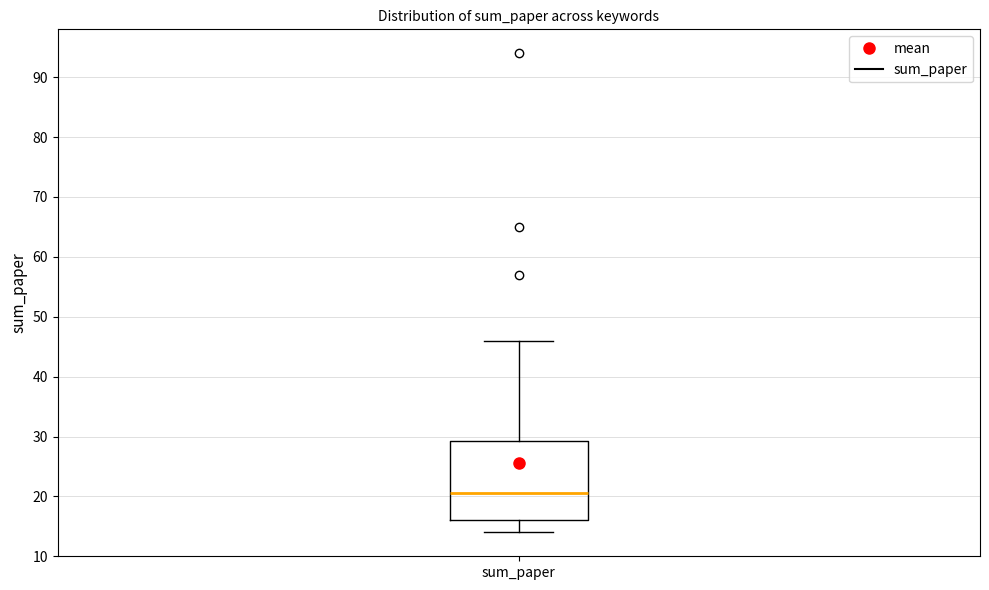

Transcribe this box plot: give where the median line is, the range the box spans, and where the two whiskers end, as read against the y-axis. The values are not printed on the chart, so give them approximately, as read against the axis.

median 21, box 16 to 29, whiskers 14 to 46